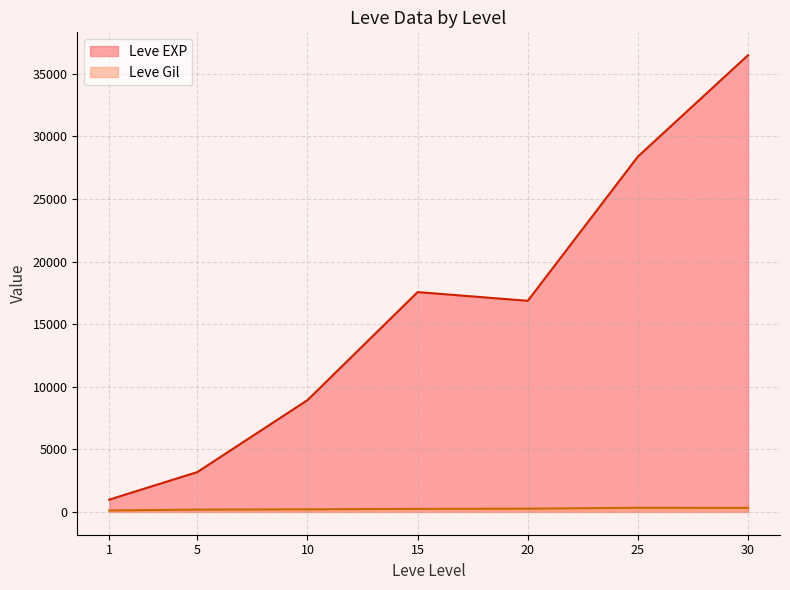

Which series has the widest spread of values?

Leve EXP